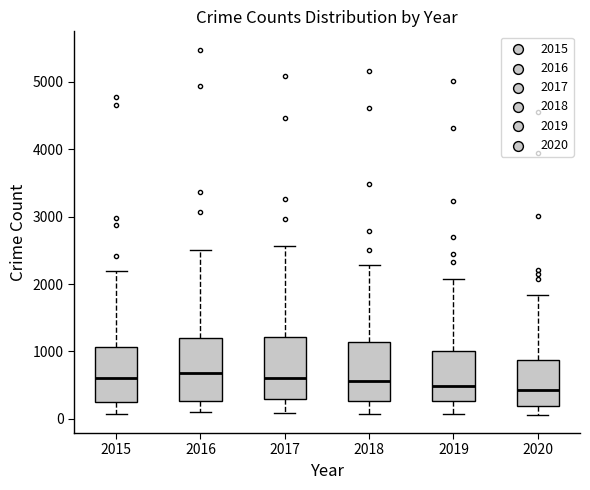

Where does the lower whisker of the box at x = 2015 end on the y-axis? The values are not printed on the chart, so give them approximately, as read against the axis.

100